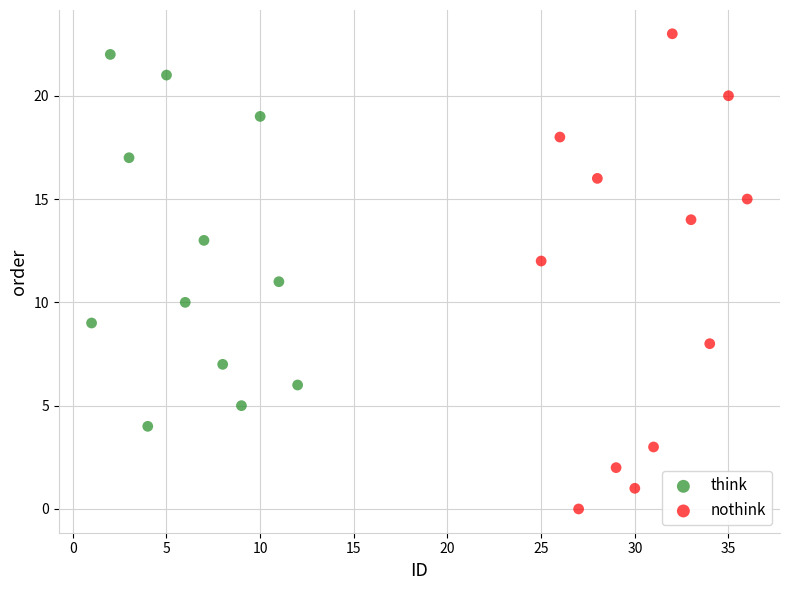

What are all the series names shown in the legend?

think, nothink